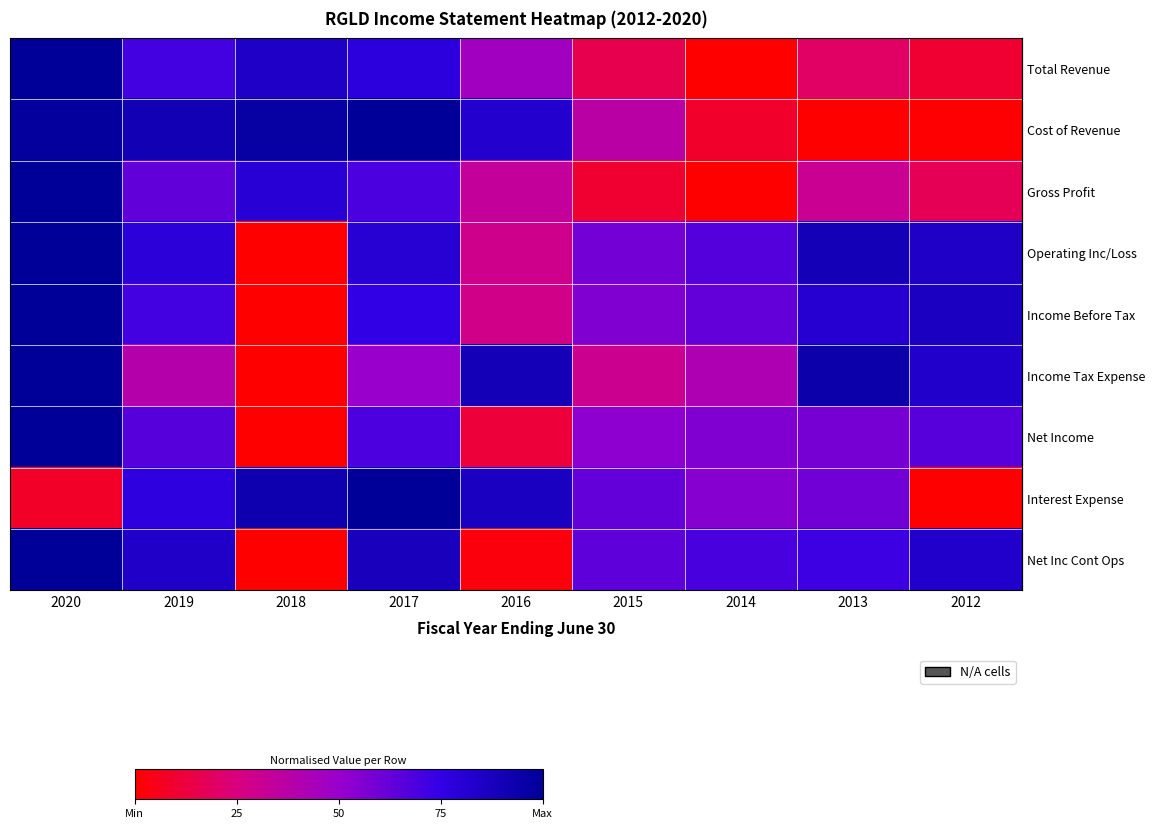

Reading left to right, transcribe all the data shown in this chart.

row_0: 2020=1.0	2019=0.7	2018=0.8	2017=0.8	2016=0.5	2015=0.2	2014=0.0	2013=0.2	2012=0.1
row_1: 2020=1.0	2019=0.9	2018=1.0	2017=1.0	2016=0.8	2015=0.4	2014=0.1	2013=0.0	2012=0.0
row_2: 2020=1.0	2019=0.6	2018=0.8	2017=0.7	2016=0.3	2015=0.1	2014=0.0	2013=0.3	2012=0.2
row_3: 2020=1.0	2019=0.8	2018=0.0	2017=0.8	2016=0.3	2015=0.6	2014=0.7	2013=0.9	2012=0.8
row_4: 2020=1.0	2019=0.7	2018=0.0	2017=0.8	2016=0.3	2015=0.6	2014=0.6	2013=0.8	2012=0.9
row_5: 2020=1.0	2019=0.4	2018=0.0	2017=0.5	2016=0.9	2015=0.3	2014=0.4	2013=0.9	2012=0.8
row_6: 2020=1.0	2019=0.7	2018=0.0	2017=0.7	2016=0.1	2015=0.5	2014=0.6	2013=0.6	2012=0.7
row_7: 2020=0.1	2019=0.8	2018=0.9	2017=1.0	2016=0.9	2015=0.6	2014=0.5	2013=0.6	2012=0.0
row_8: 2020=1.0	2019=0.8	2018=0.0	2017=0.9	2016=0.0	2015=0.6	2014=0.7	2013=0.7	2012=0.8